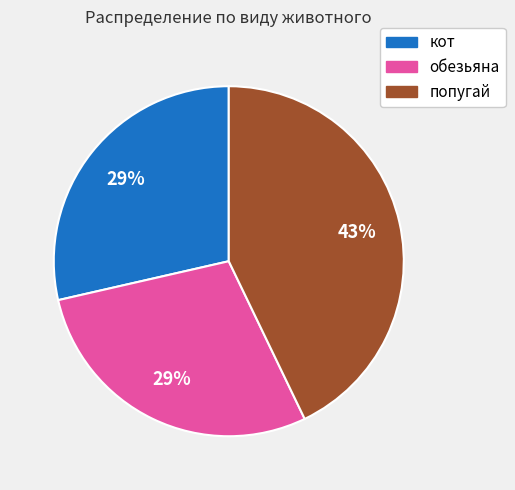

Which slice is the largest?

попугай